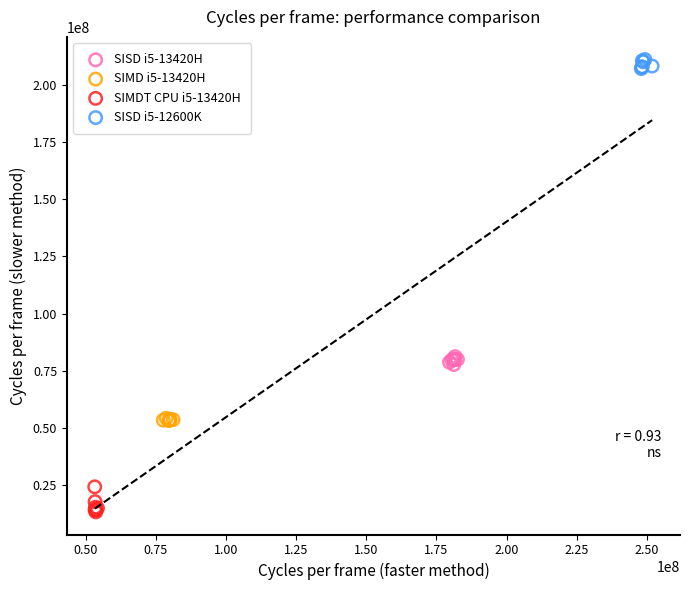

Which series contains the lowest Y value?

SIMDT CPU i5-13420H